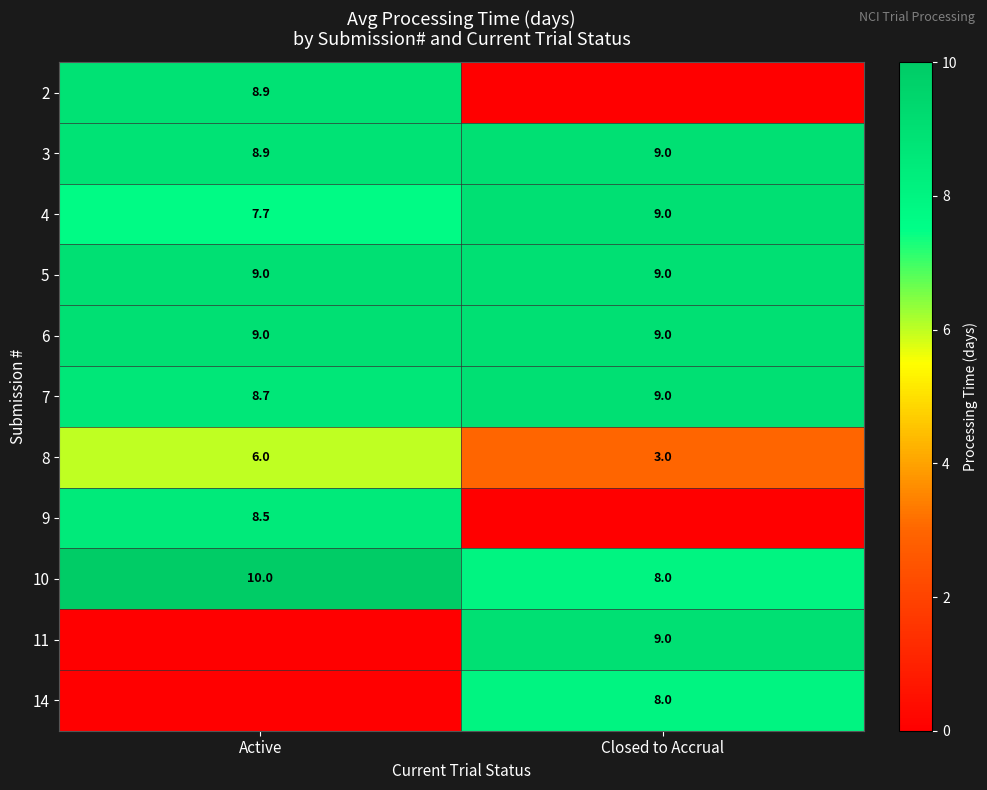

At which category is the sum across all series the highest?

Active